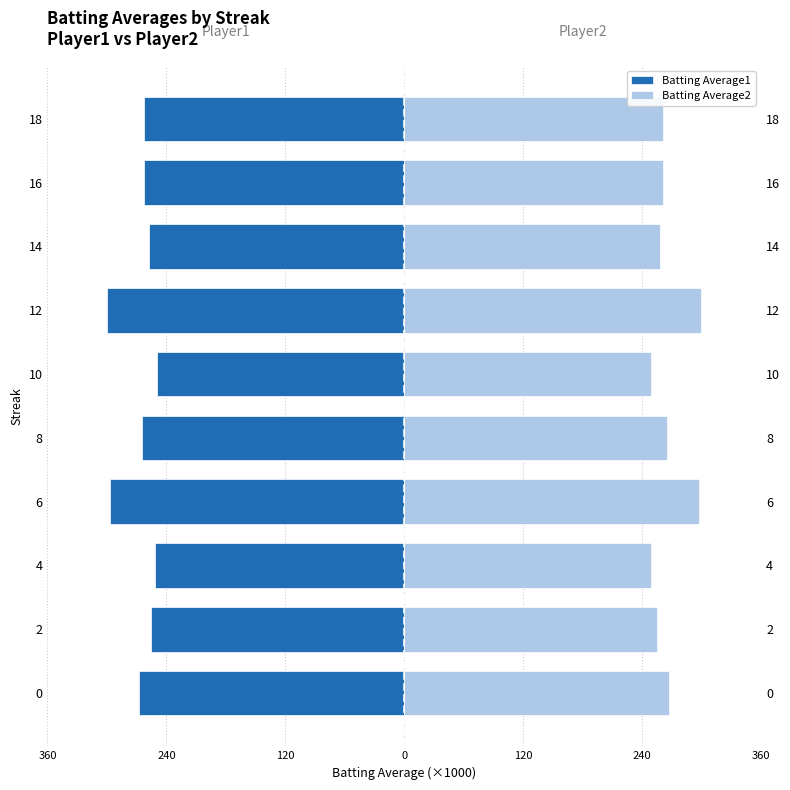

What is the approximate value of Batting Average1 at 2, to the nearest 5?

-255